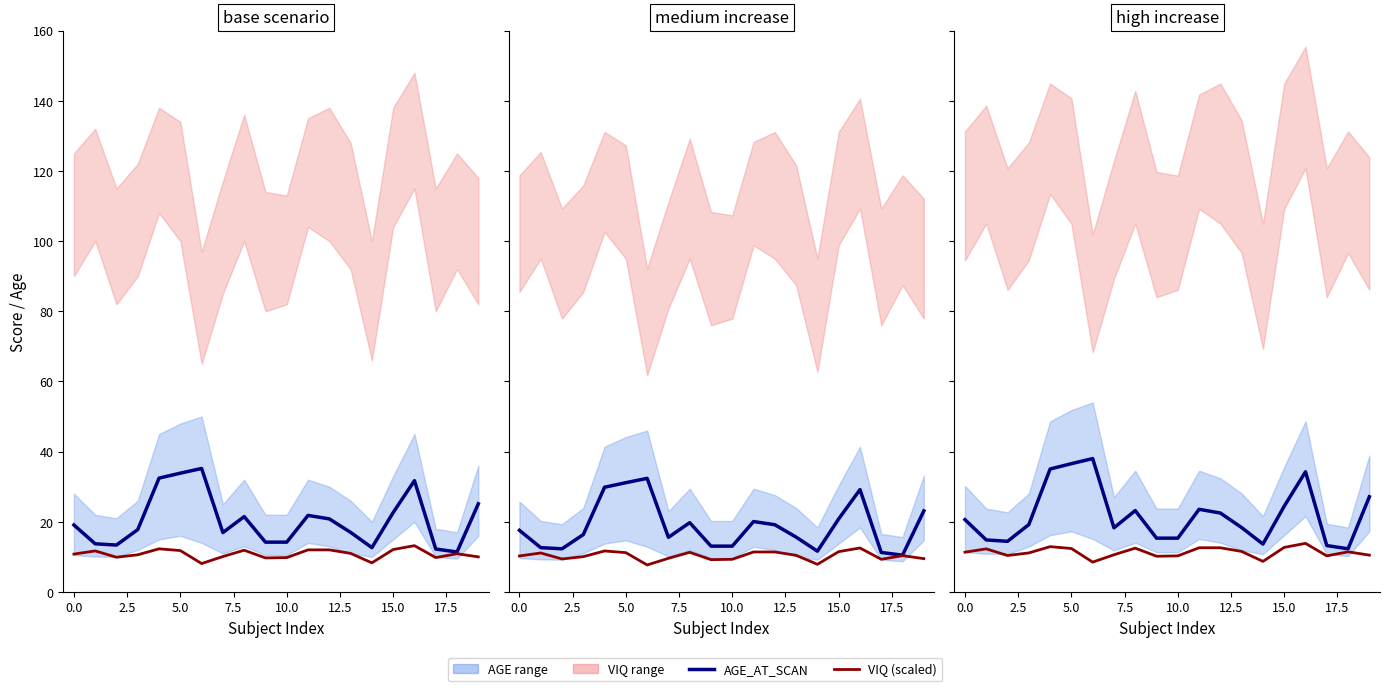

True or false: AGE_AT_SCAN and VIQ (scaled) intersect in this chart.

False